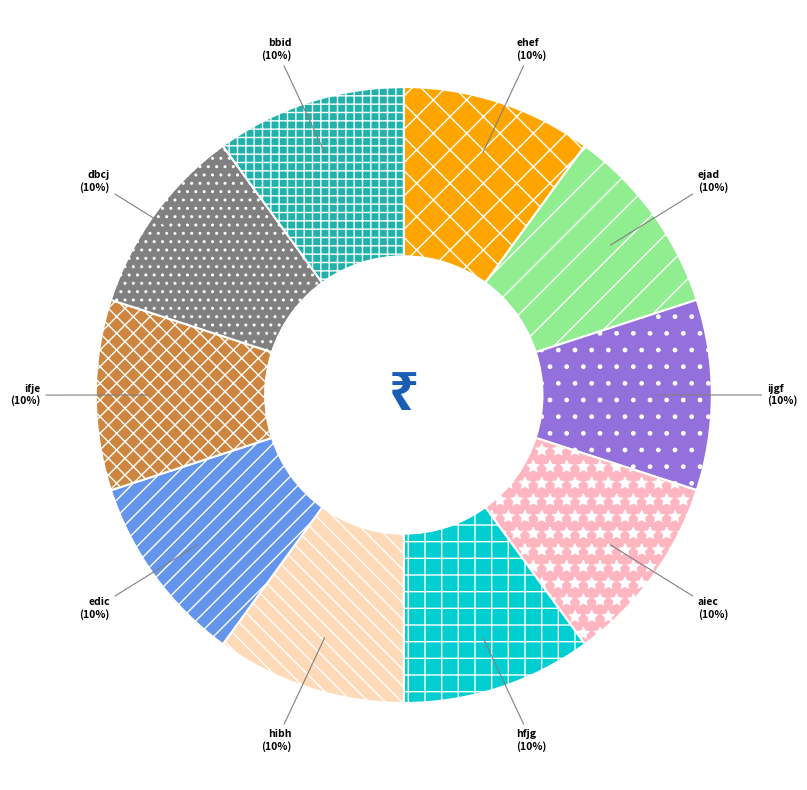

Count the number of slices in the pie.

10